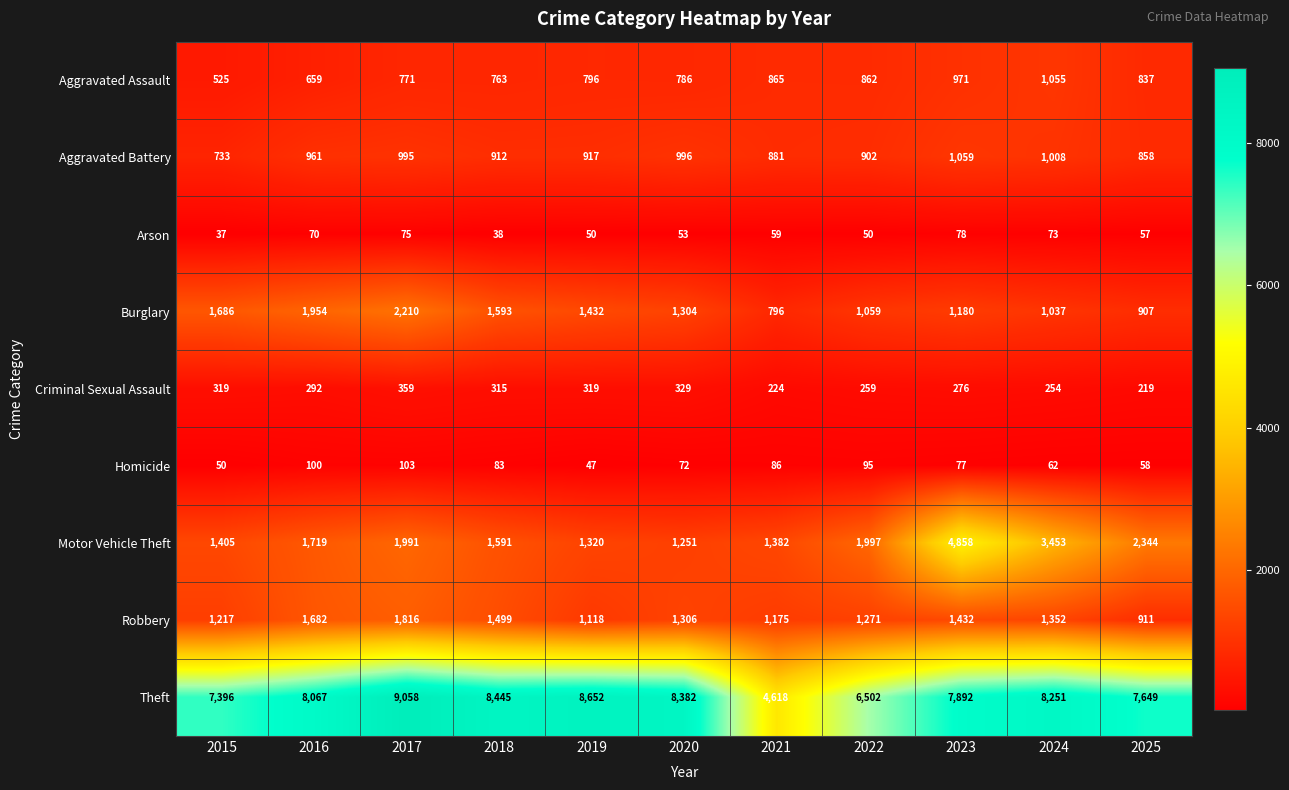

How many values in the Theft series are below 8067?

5